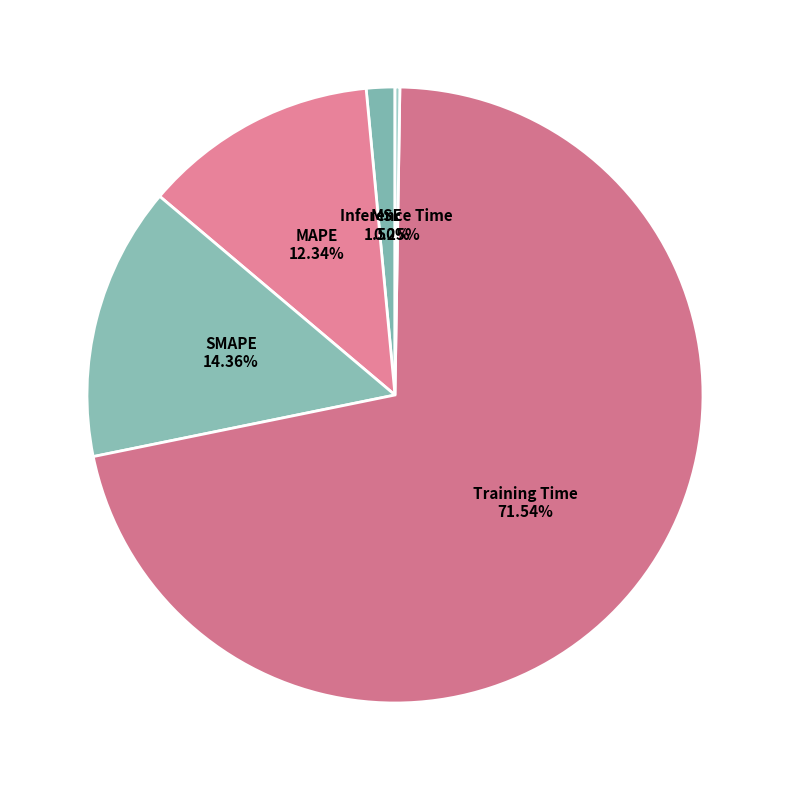

Is there a majority slice in this chart?

Yes